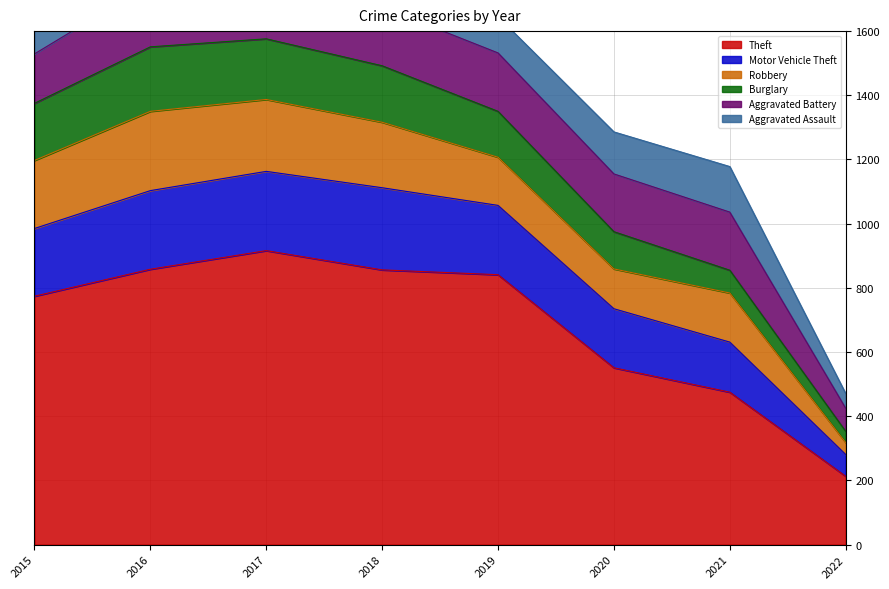

Where does the Aggravated Assault series first go above 131?

2016